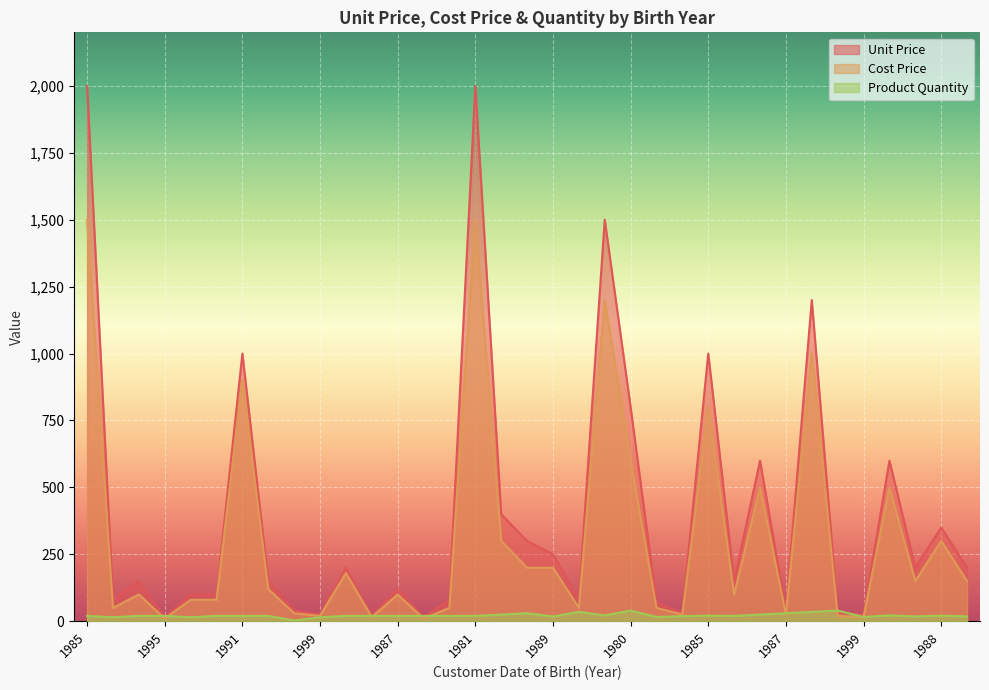

In Unit Price, how many points are higher than both neighbors (excluding endpoints)?

11